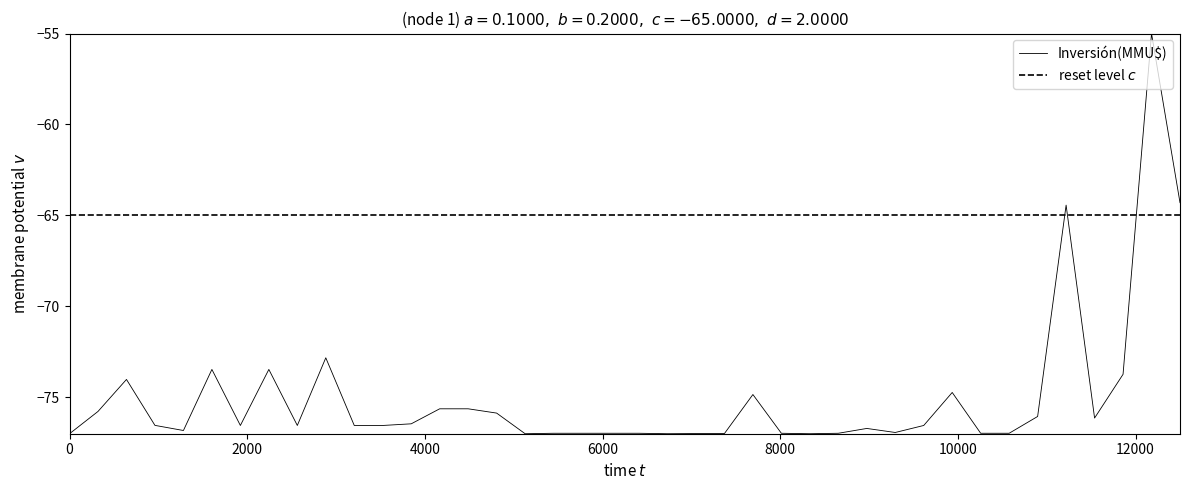

What is the minimum value shown in the chart?

-77.0